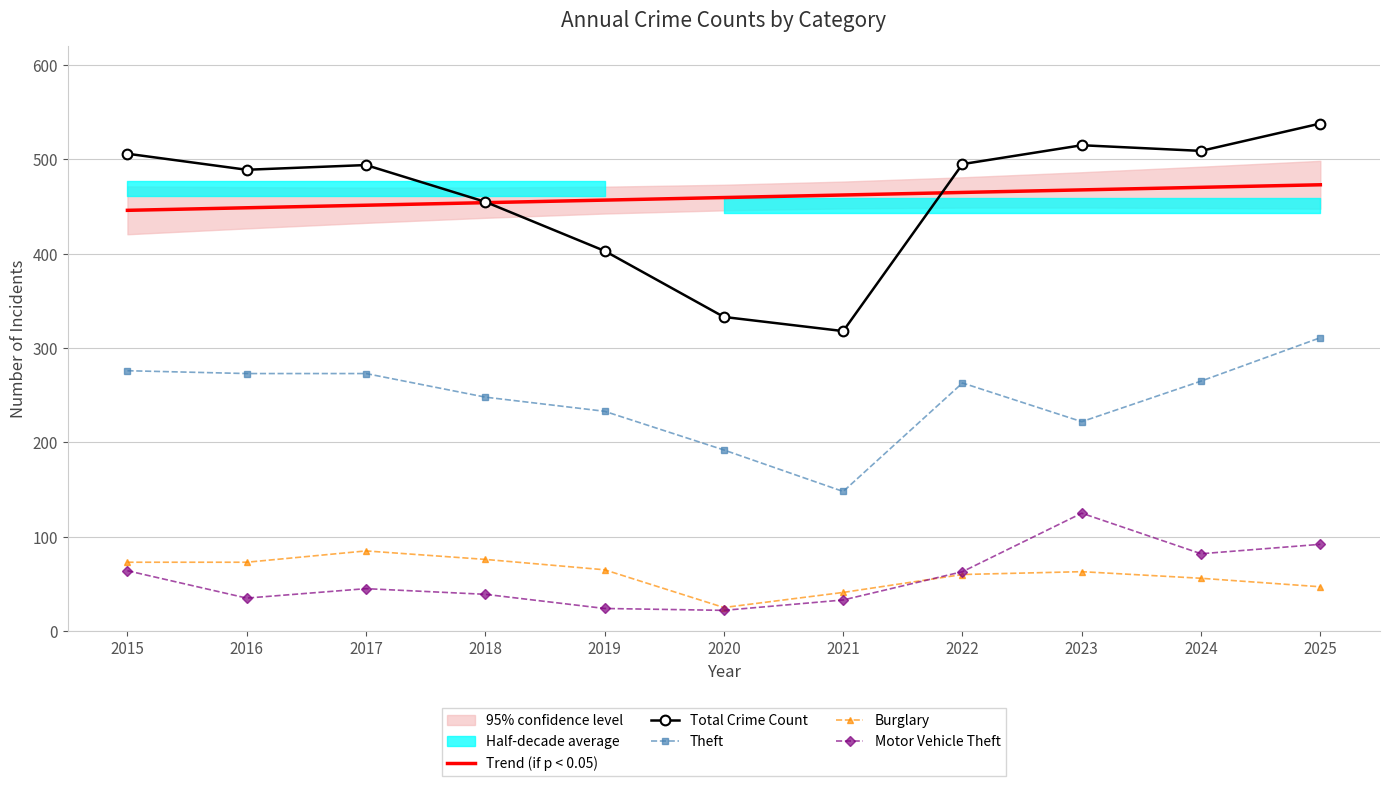

True or false: Burglary and Total Crime Count cross at least once.

False